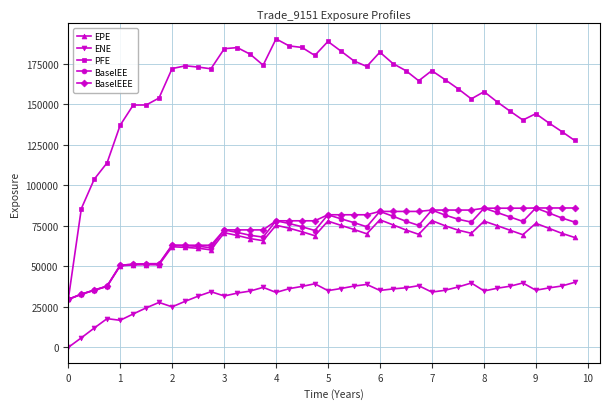

Which series has the largest total across all categories?

PFE